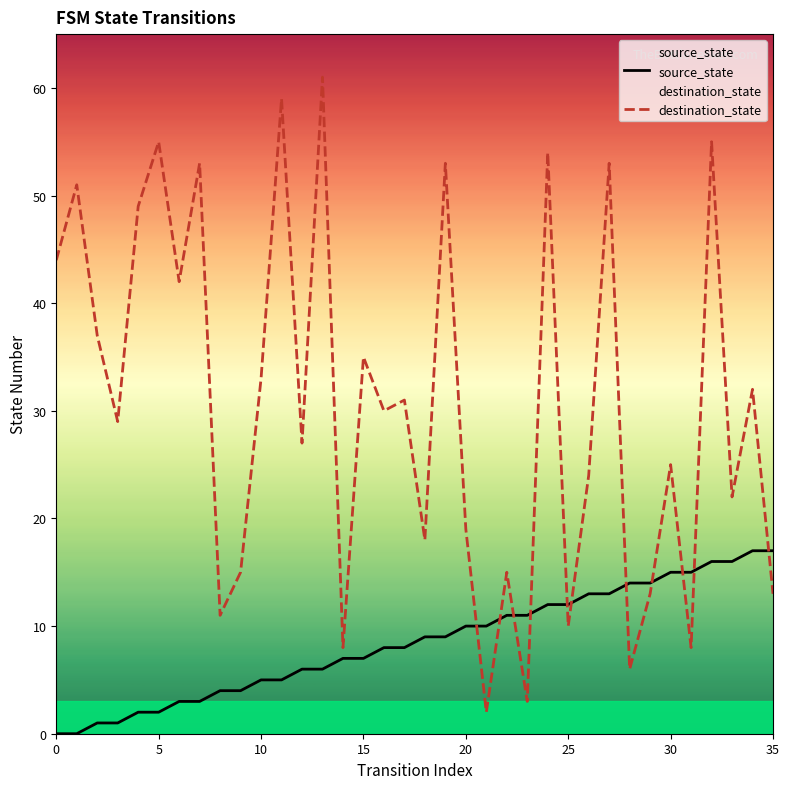

What is the difference between the highest and lowest values at 0?

44